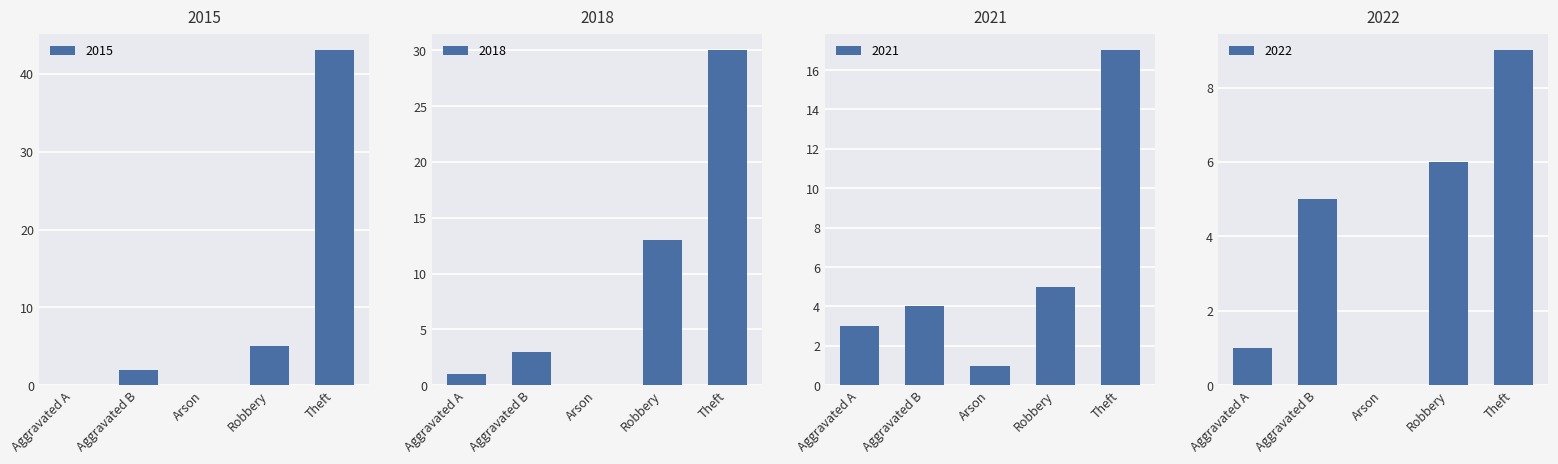

What is the maximum value shown in the chart?

43